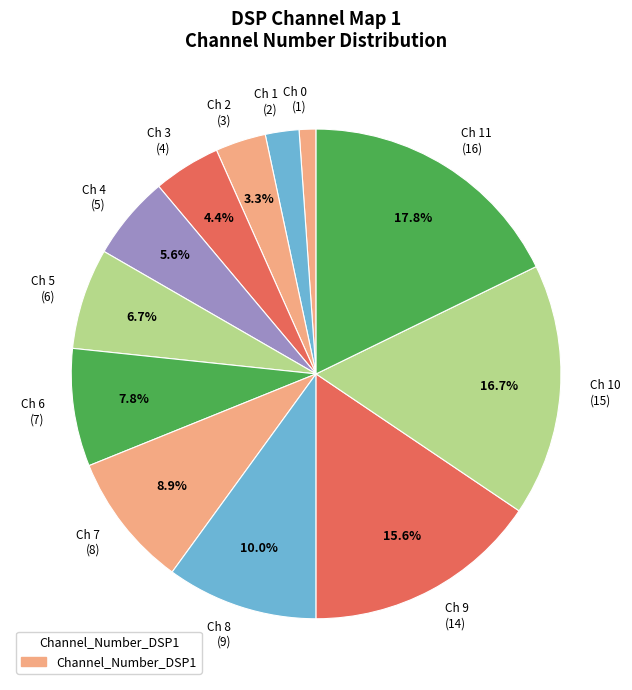

Is the sum of Ch 6 (7) and Ch 7 (8) greater than half?

No